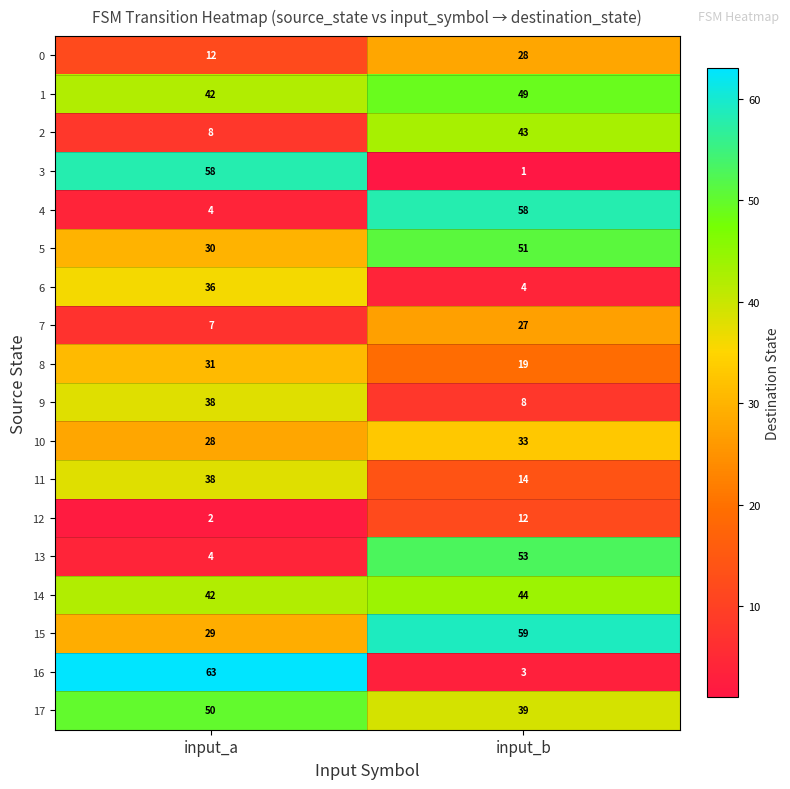

What is the spread (max minus min) of values at input_b?

58